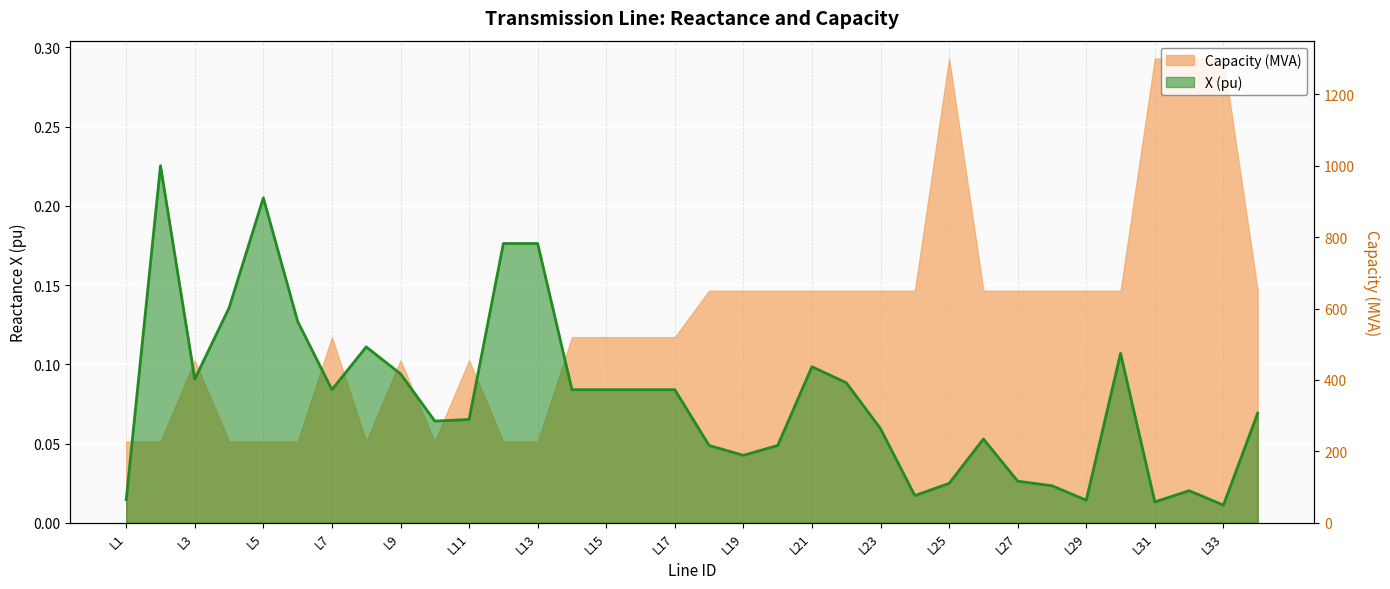

True or false: the data shows 0.0 at L32.

True